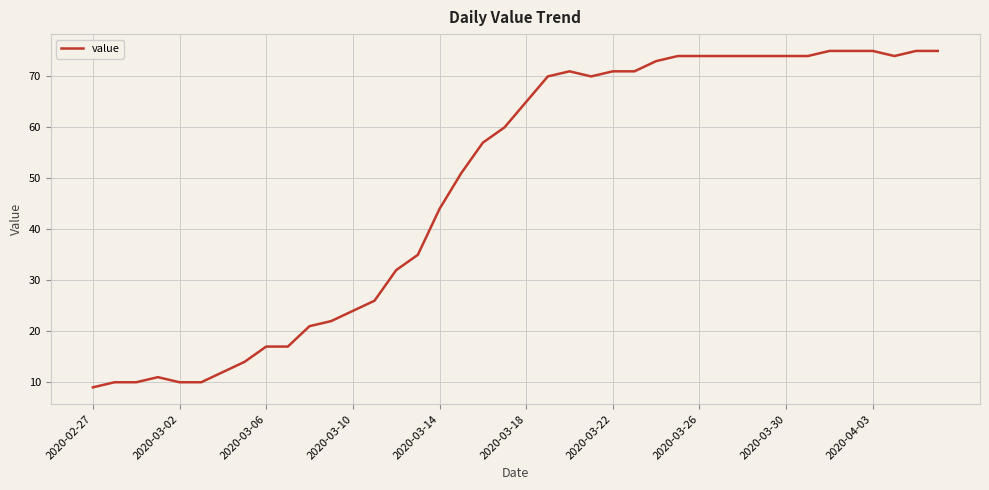

How many values are below 65?

20